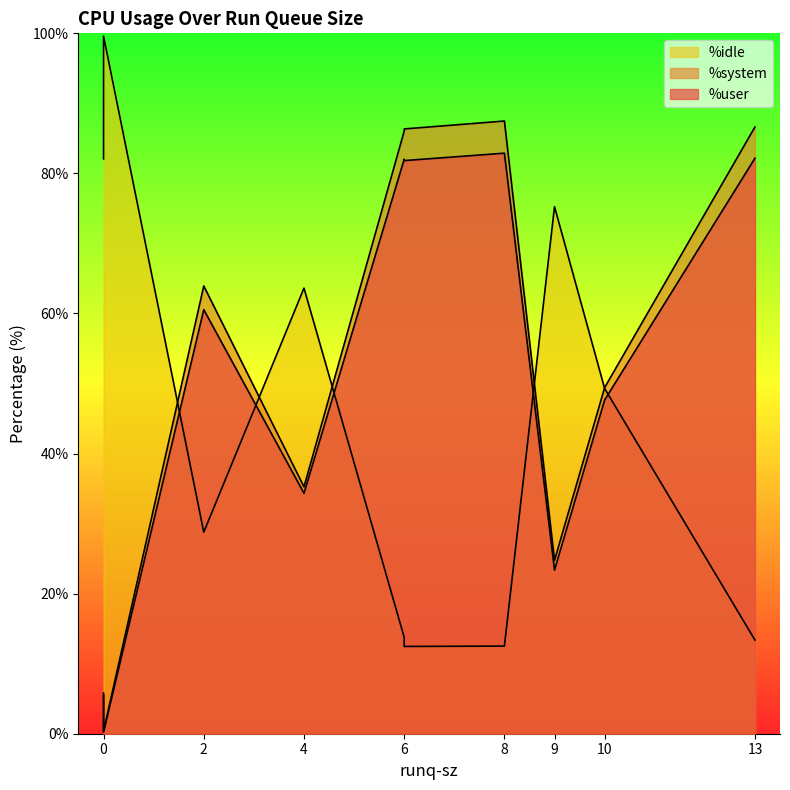

How many values in the %system series are below 3?

5